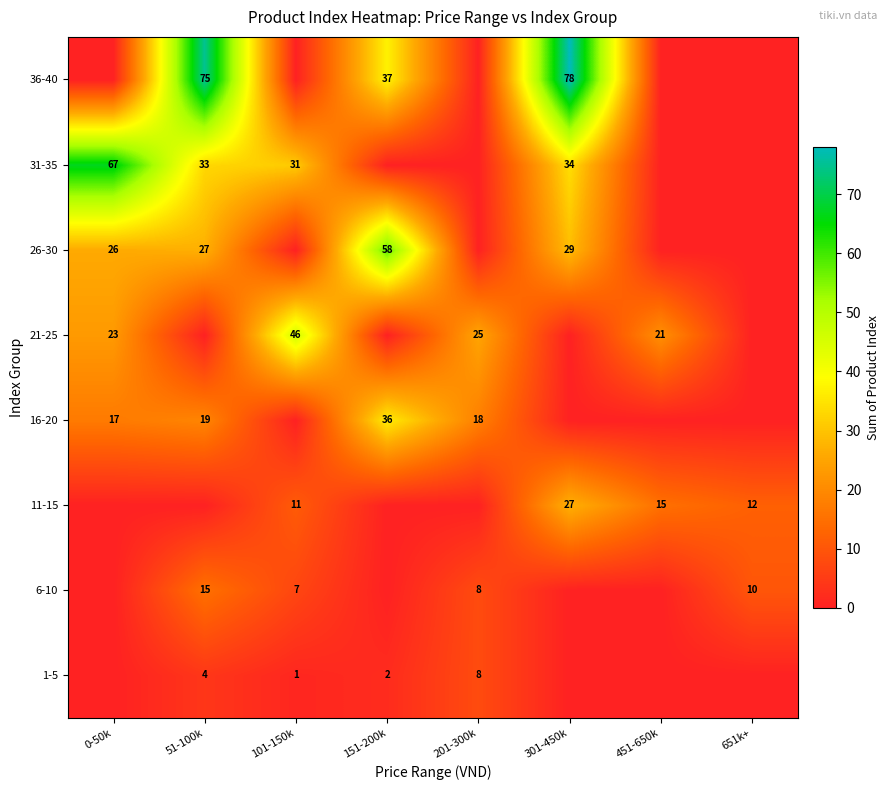

What is the sum of the 21-25 values at 101-150k and 201-300k?

71